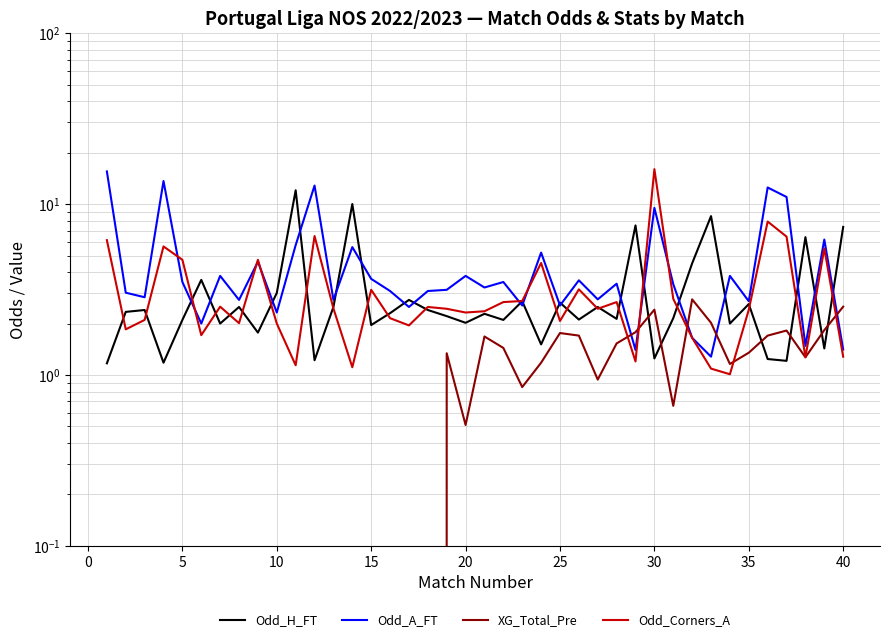

What is the total value across all series at 20?

8.7